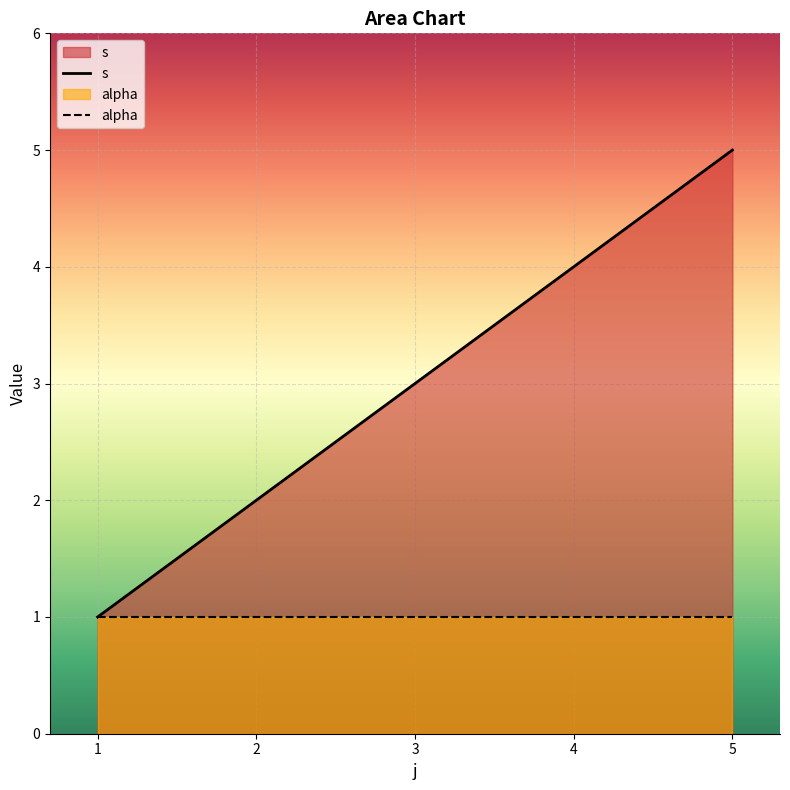

The s series shows 4 at 4. True or false?

True